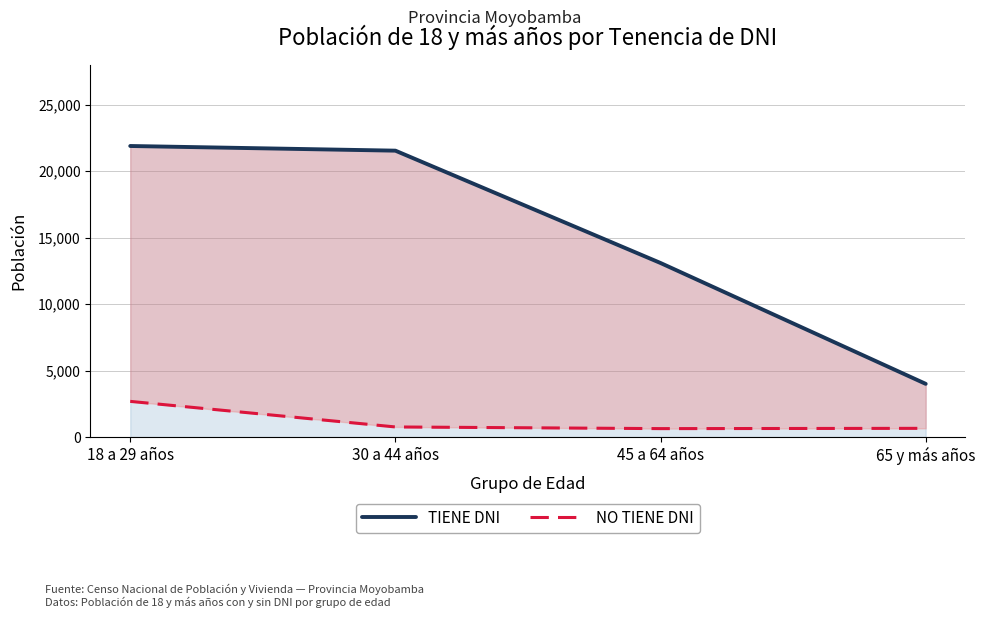

Rank the series by their maximum value, from highest to lowest.

TIENE DNI, NO TIENE DNI